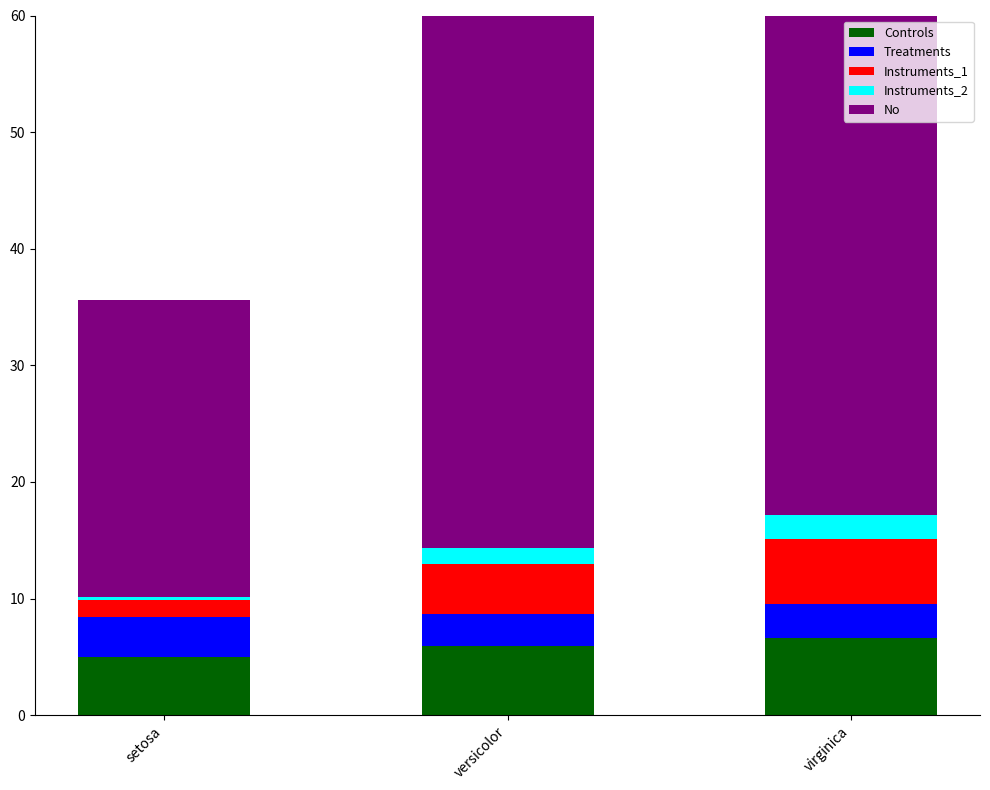

Reading right to left, what are all the values shown in this chart?

Controls: 6.6	5.9	5.0
Treatments: 3.0	2.8	3.4
Instruments_1: 5.6	4.3	1.5
Instruments_2: 2.0	1.3	0.2
No: 125.5	75.5	25.5